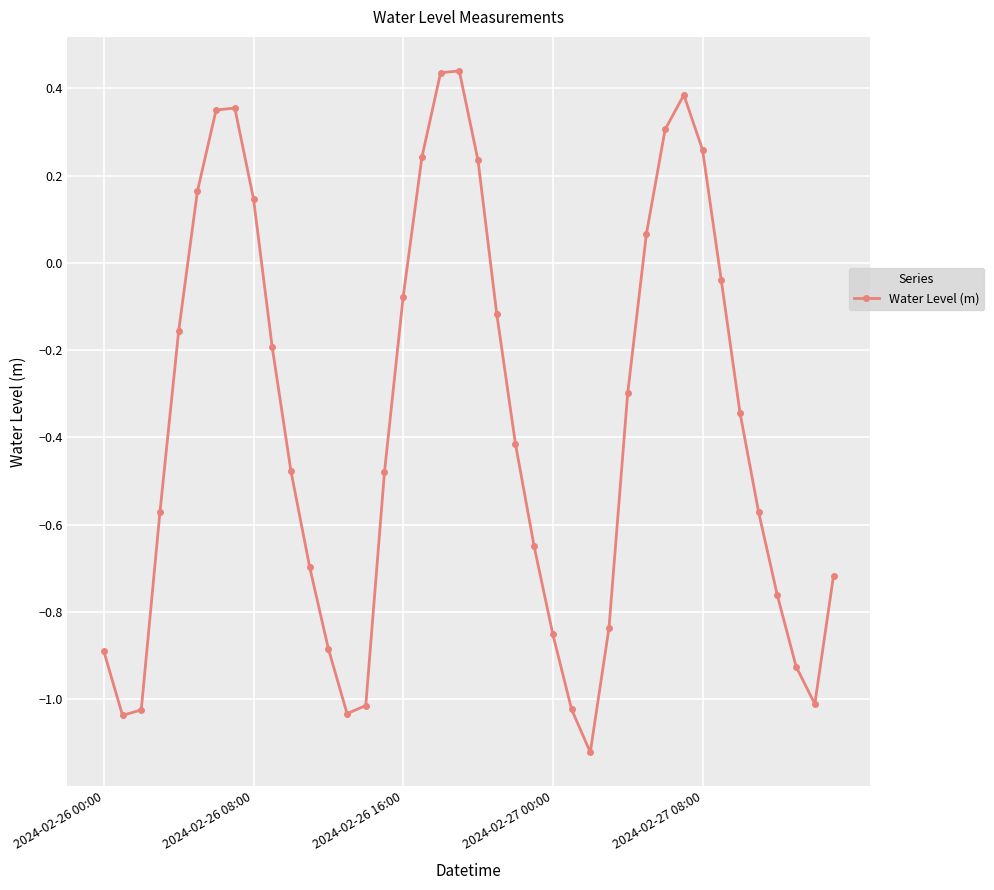

What is the difference between the second highest and minimum values?

1.6